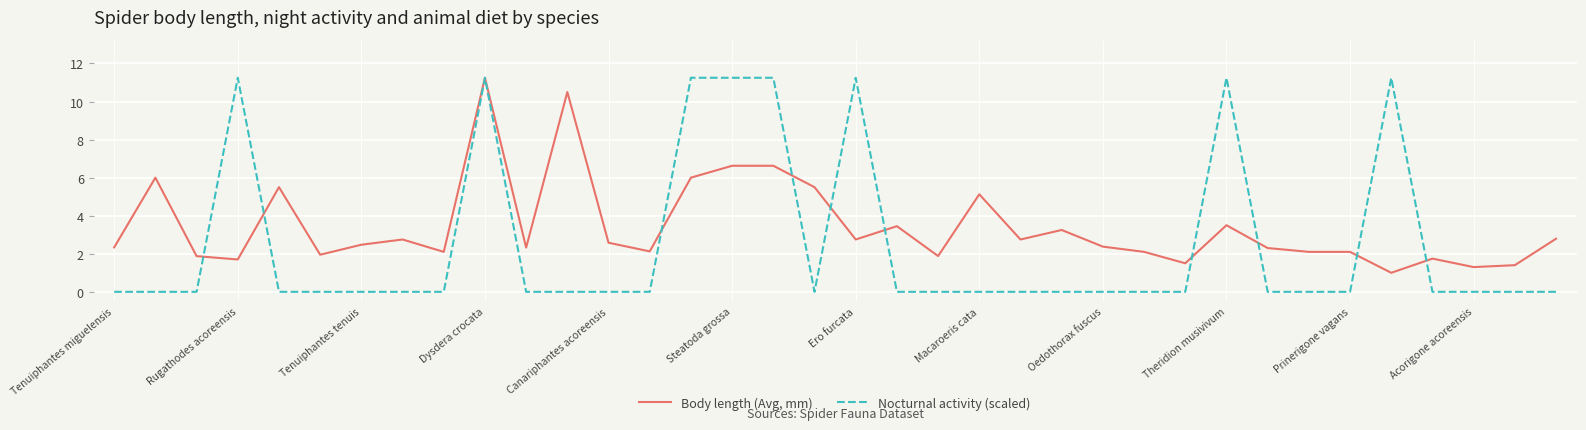

Rank the series by their average value, from highest to lowest.

Body length (Avg, mm), Nocturnal activity (scaled)